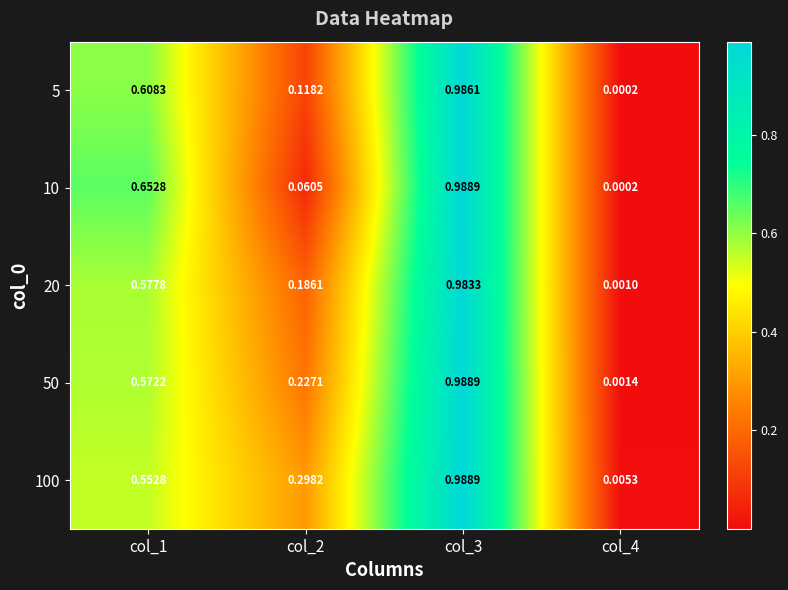

Is the value of 5 at col_2 greater than the value of 50 at col_3?

No